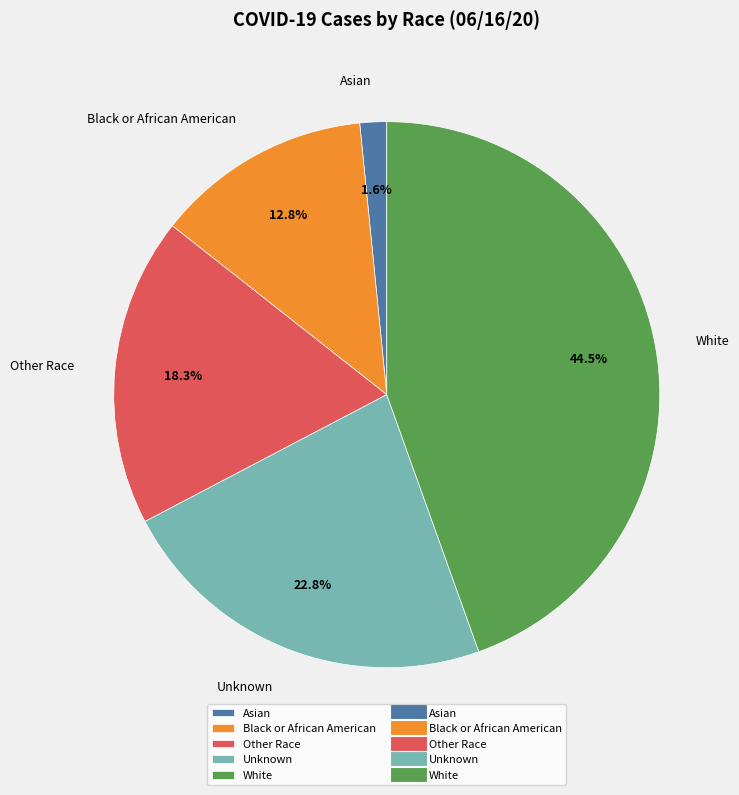

Do Black or African American and Asian together represent more than half of the pie?

No